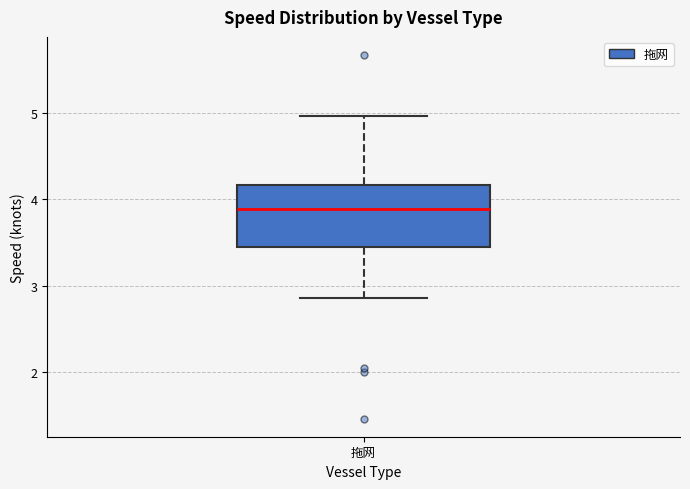

Read this box plot against the y-axis: the position of the median line, the range covered by the box, and the ends of both whiskers. The values are not printed on the chart, so give them approximately, as read against the axis.

median 3.9, box 3.5 to 4.2, whiskers 2.9 to 5.0